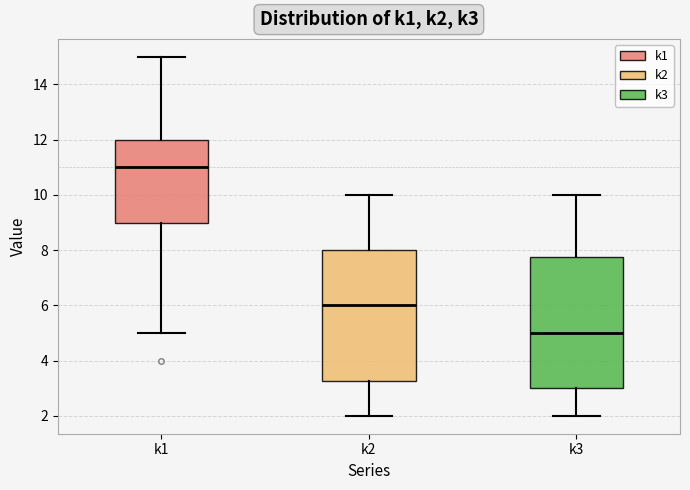

Reading left to right, read every box against the y-axis: the position of its median line, the range the box covers, and the ends of its whiskers. The values are not printed on the chart, so give them approximately, as read against the axis.

k1: median 11.0, box 9.0 to 12.0, whiskers 5.0 to 15.0
k2: median 6.0, box 3.2 to 8.0, whiskers 2.0 to 10.0
k3: median 5.0, box 3.0 to 7.8, whiskers 2.0 to 10.0